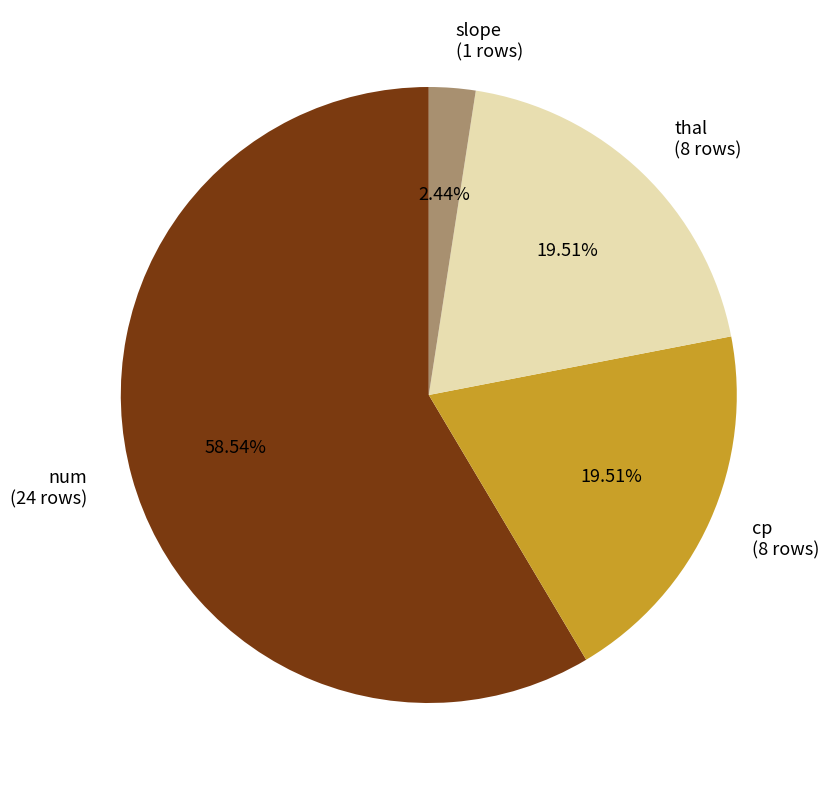

Combined, do thal (8 rows) and cp (8 rows) account for over 50%?

No